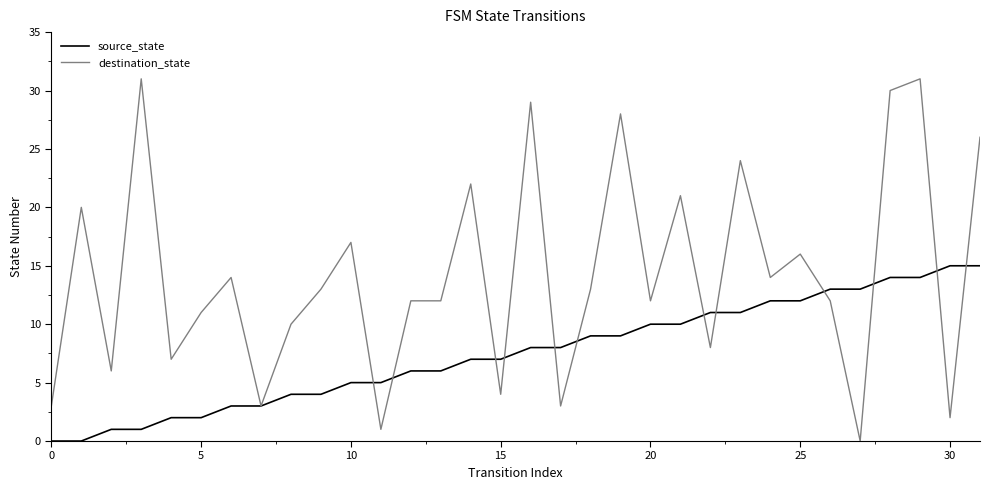

Which series has the largest range (max minus min)?

destination_state